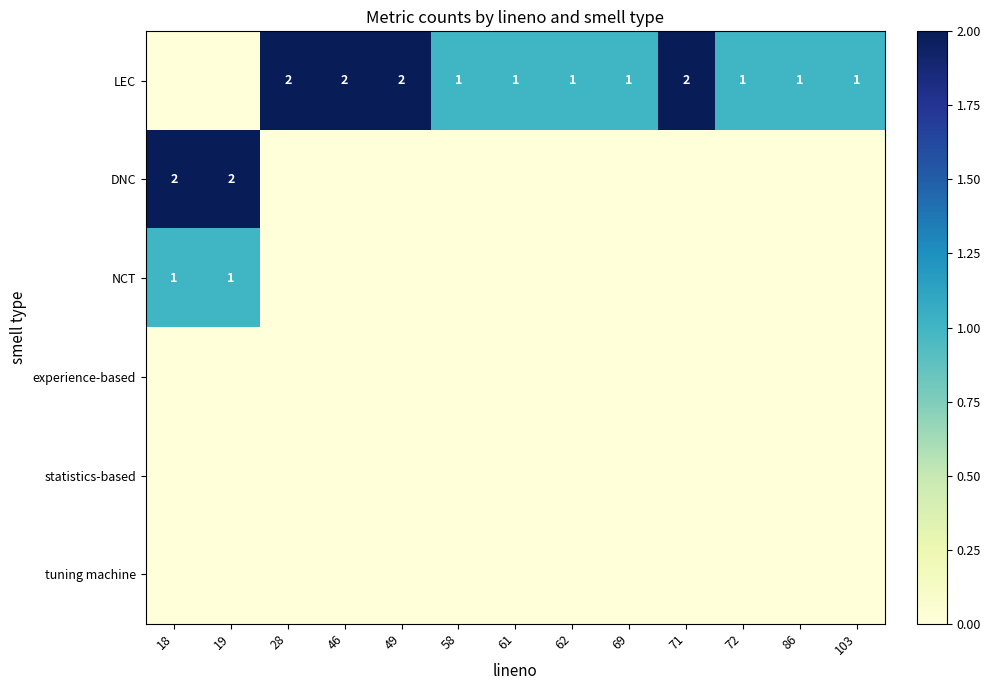

What is the difference between the highest and lowest values at 18?

2